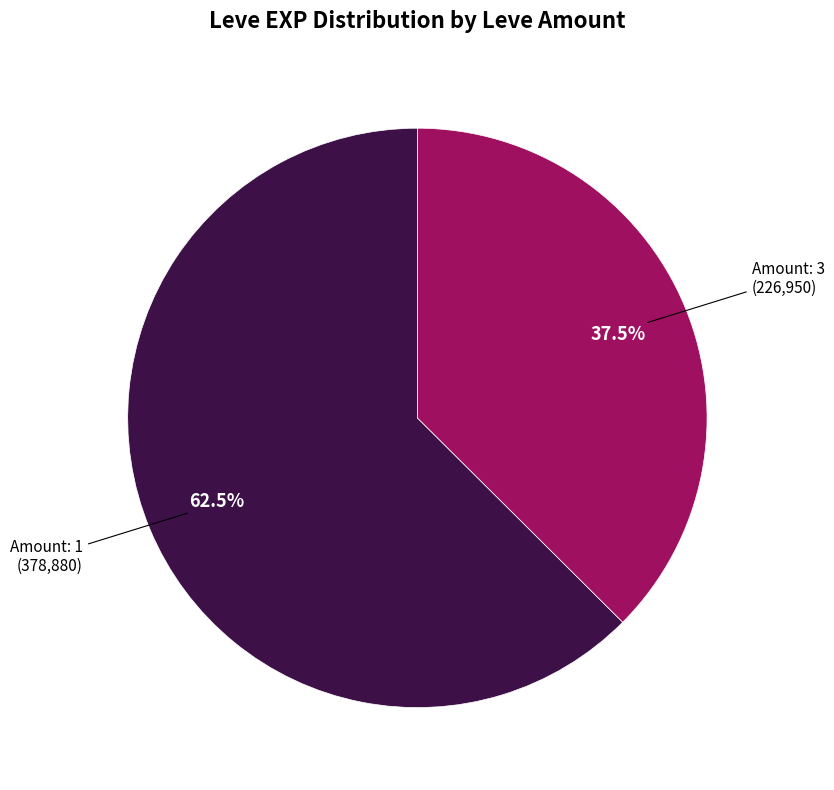

Is there any slice that represents more than half of the pie?

Yes